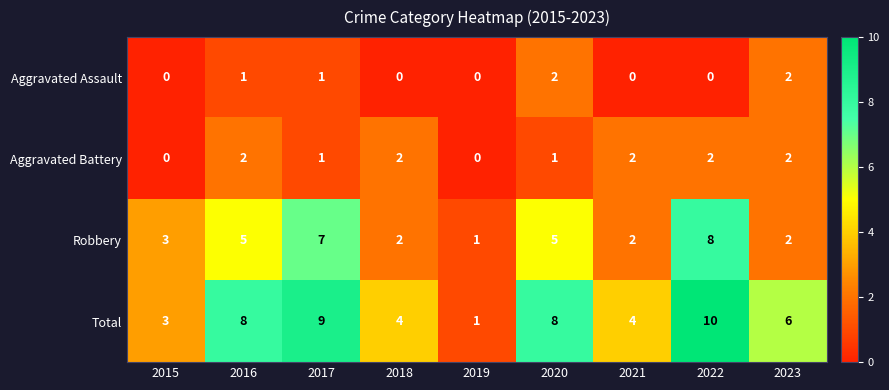

What is the greatest value displayed?

10